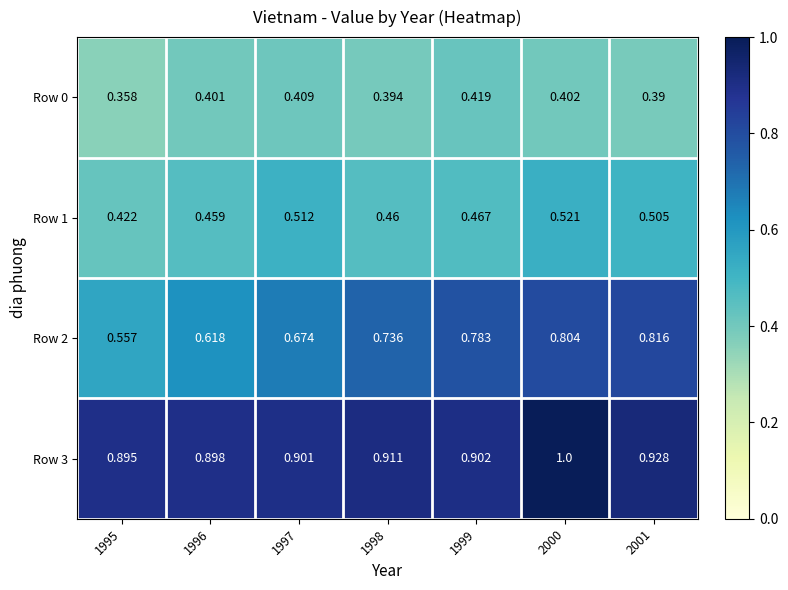

Is the value of Row 2 at 1995 greater than the value of Row 0 at 2001?

Yes